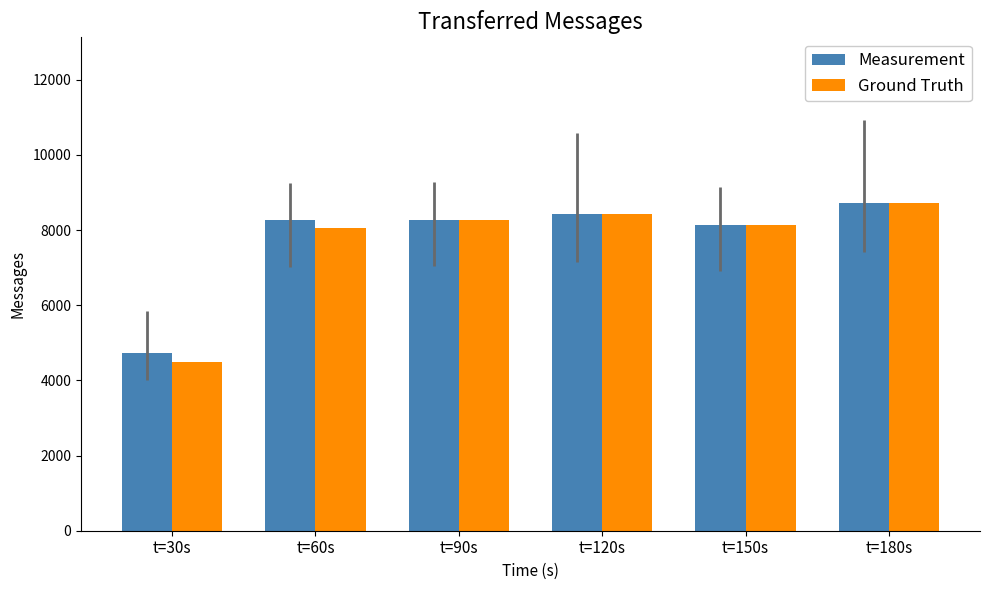

What are all the series names shown in the legend?

Measurement, Ground Truth